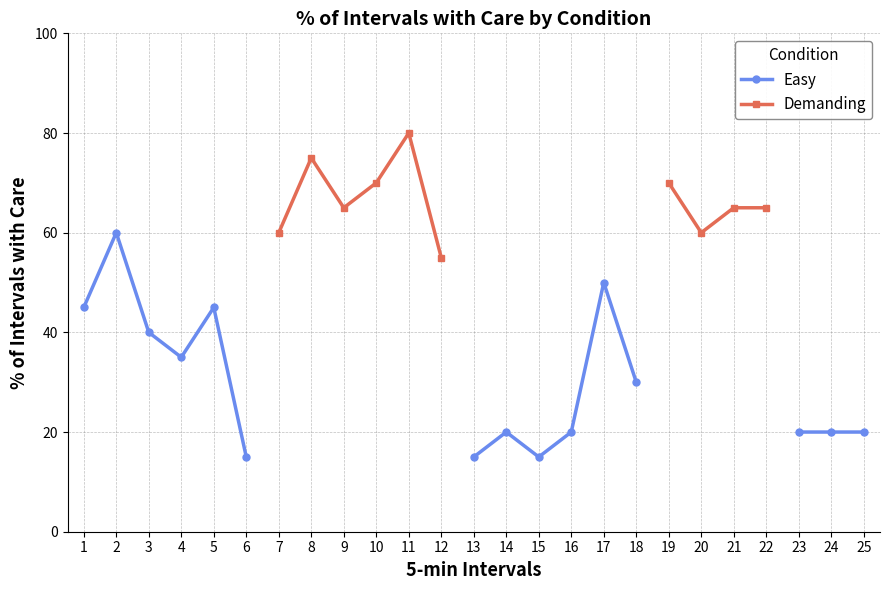

How many values in the Demanding series exceed 75?

1